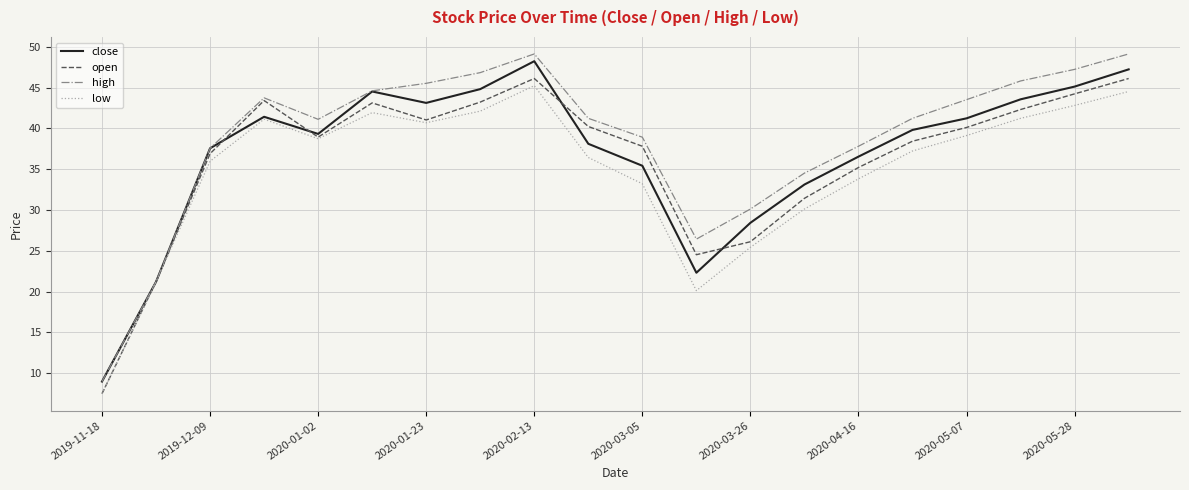

What is the minimum value shown in the chart?

7.5